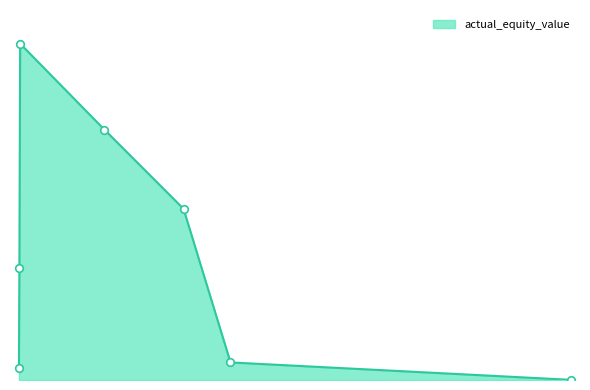

Does the chart have visible grid lines?

No